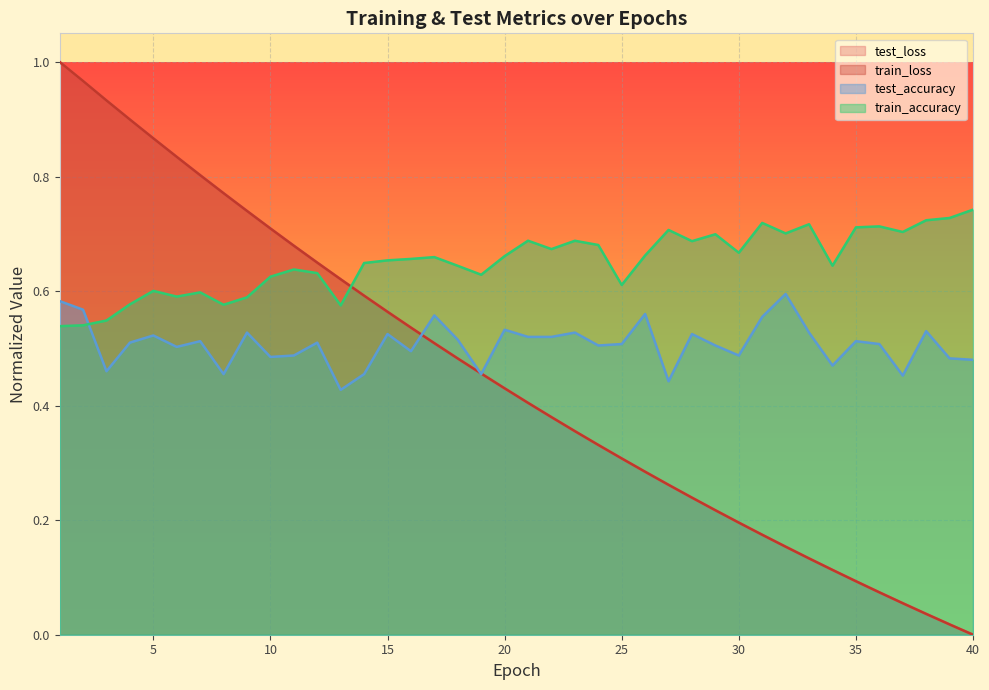

Is the value of test_loss at 29 greater than the value of test_accuracy at 18?

No